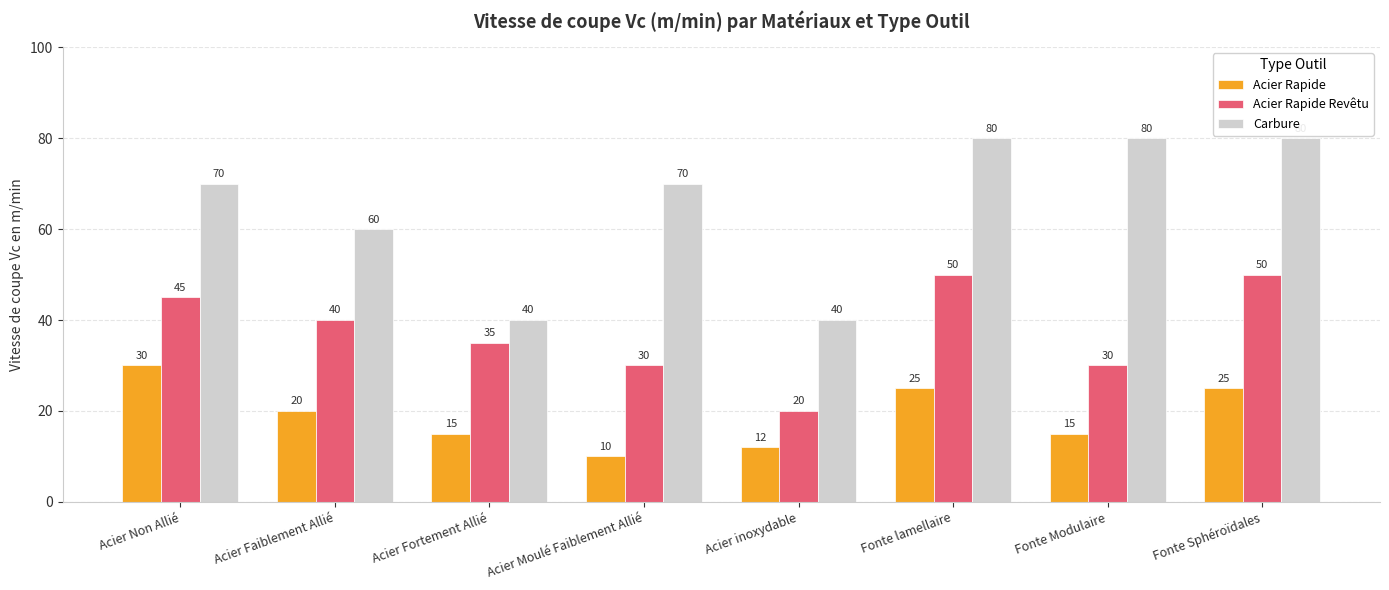

What is the value of the Carbure bar at the 6th from the left?

80